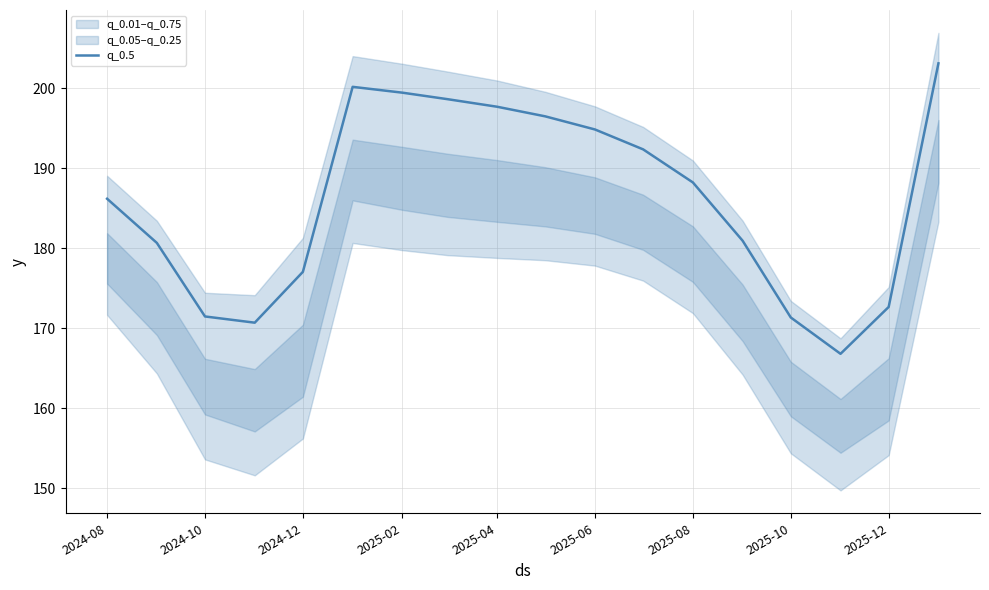

What is the smallest value displayed?

166.8